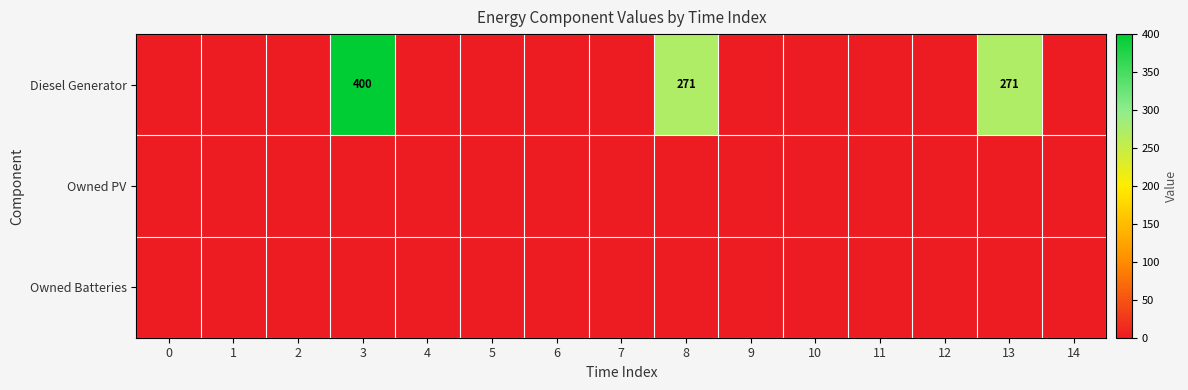

Between 5 and 3, which is larger?

3